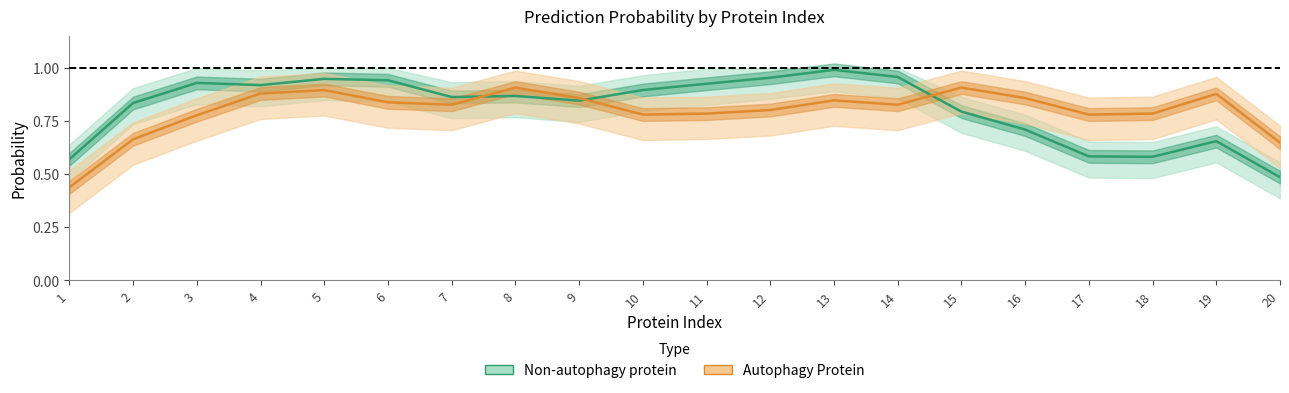

What is the value of the Autophagy Protein point at the 5th from the left?

0.9